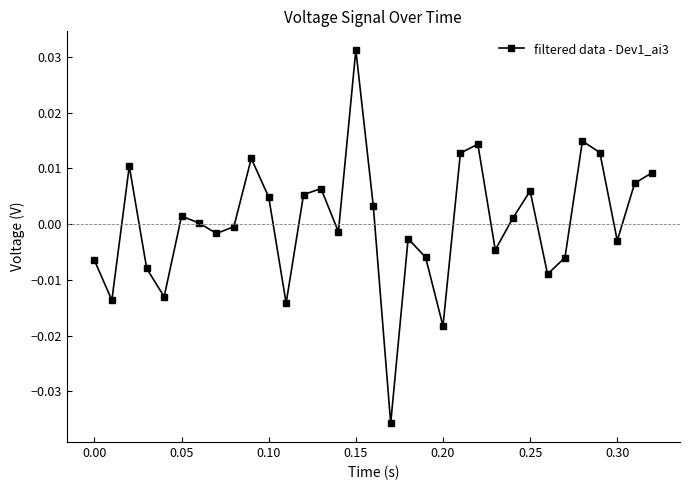

How many points are higher than both their immediate neighbors (excluding endpoints)?

9